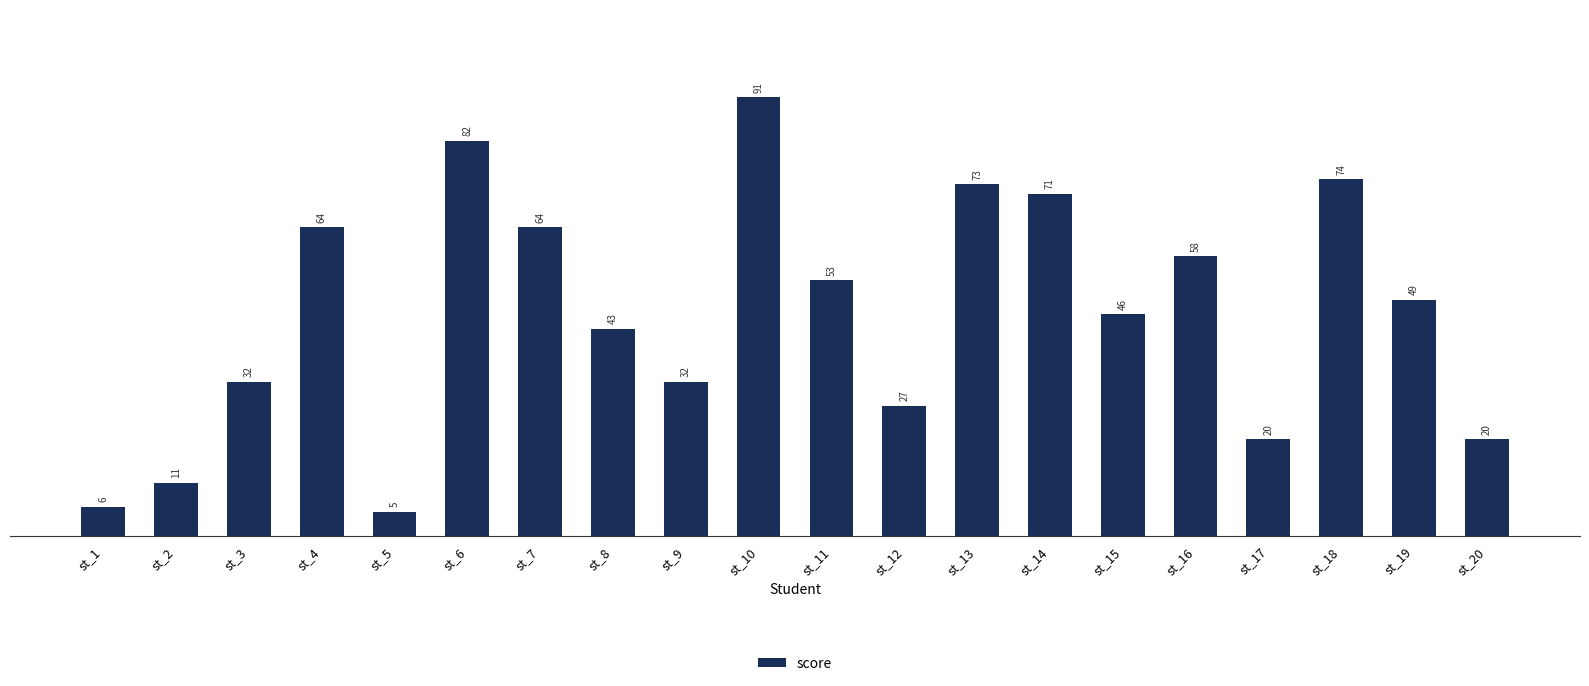

True or false: the data shows 33 at st_13.

False